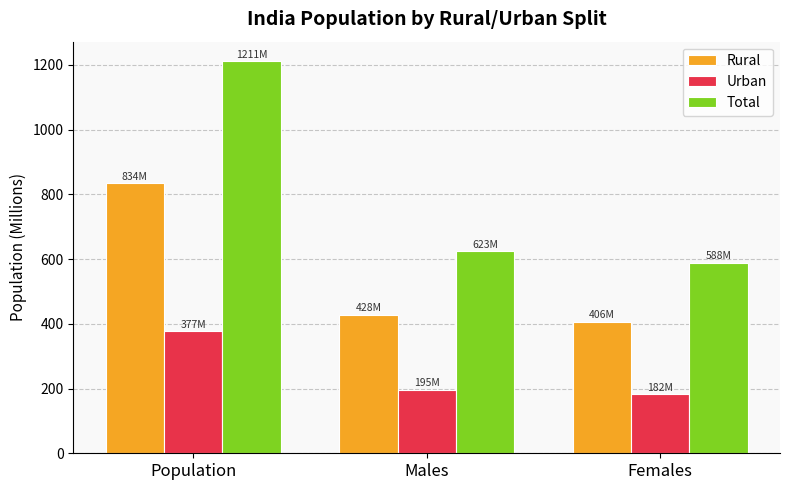

The value of Rural at Population is 353.5. True or false?

False